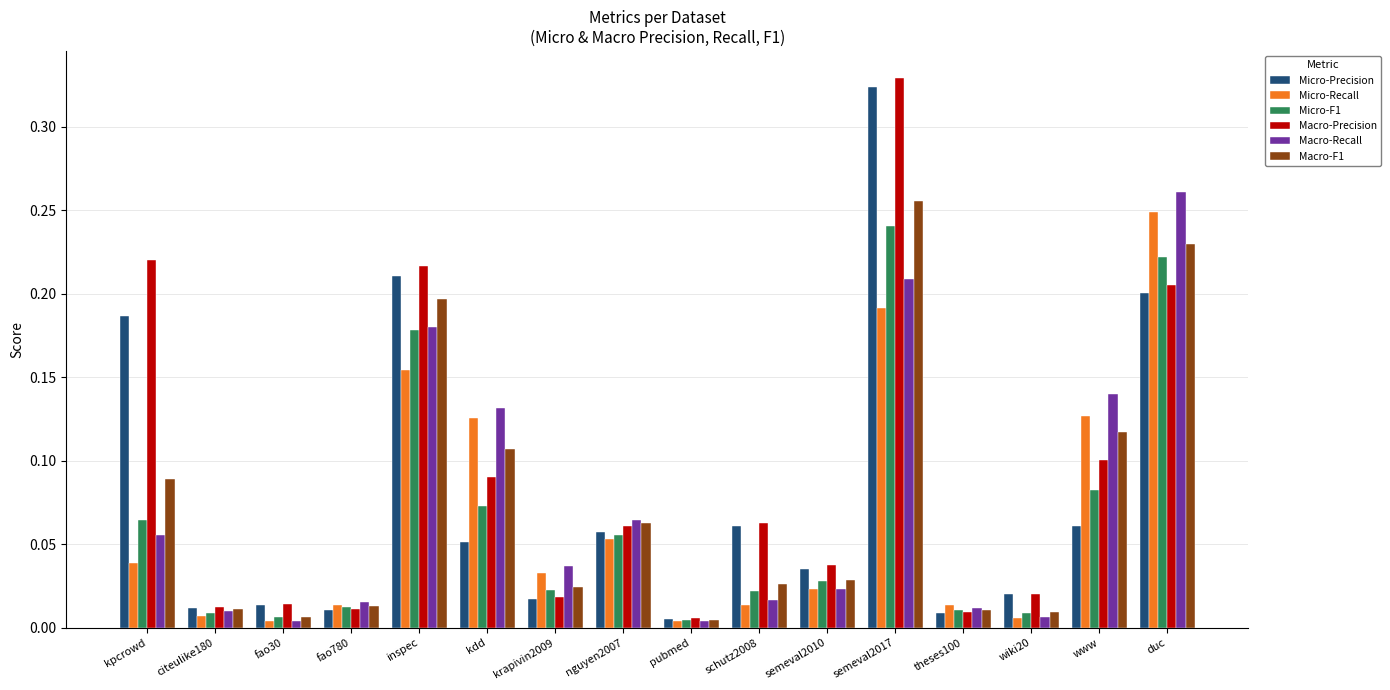

Is it true that Macro-Recall equals 0.2 at inspec?

True